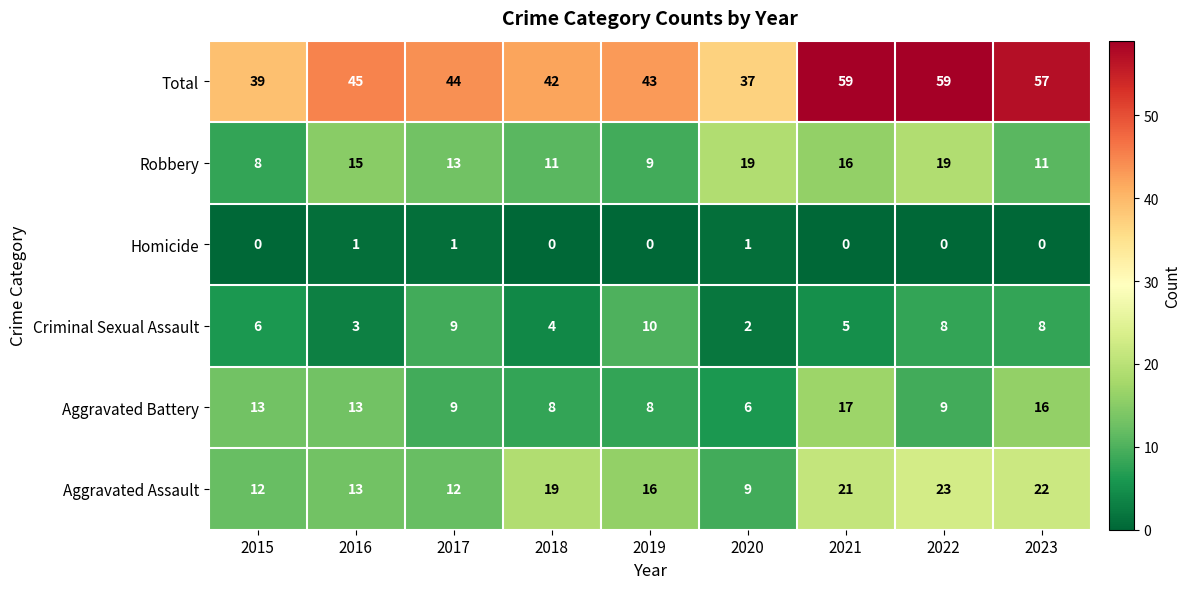

At which label is Total closest to 48?

2016